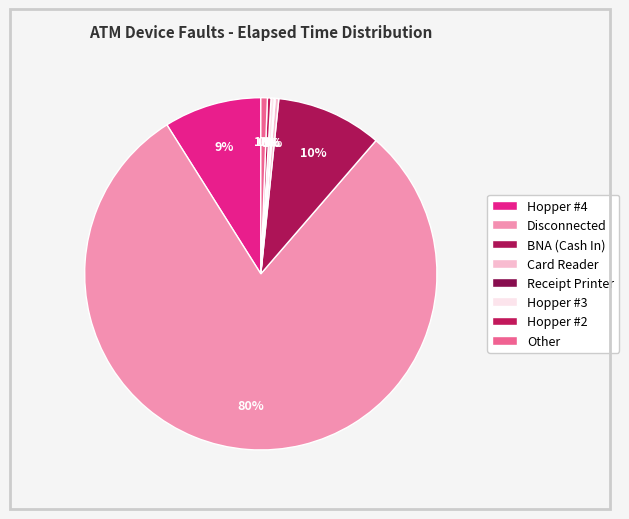

Rank the categories by value from lowest to highest.

Receipt Printer, Hopper #3, Card Reader, Hopper #2, Other, Hopper #4, BNA (Cash In), Disconnected